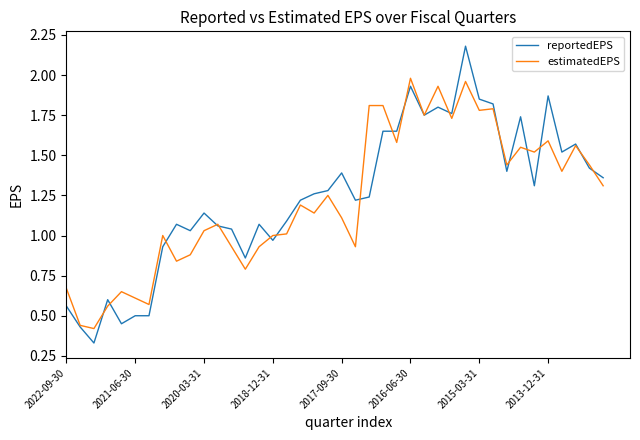

What are all the series names shown in the legend?

reportedEPS, estimatedEPS